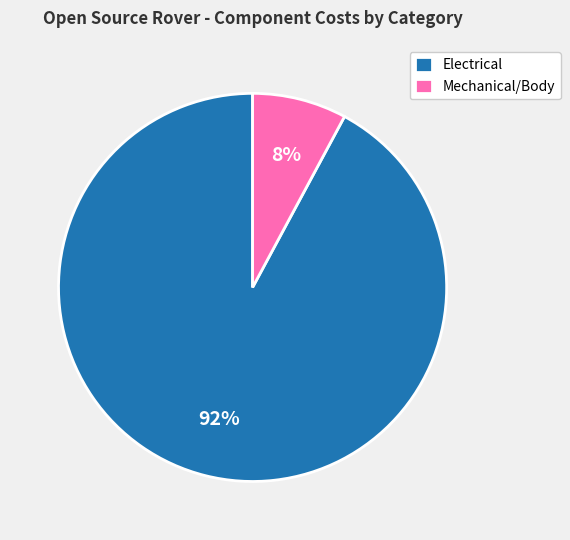

Between Electrical and Mechanical/Body, which is larger?

Electrical